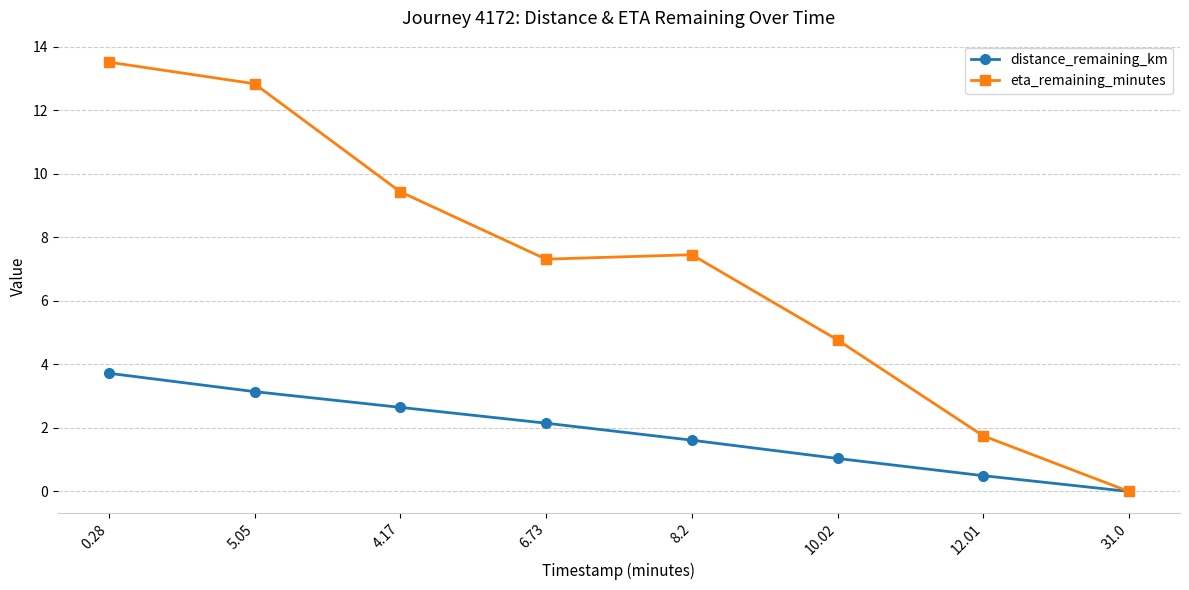

What value does the eta_remaining_minutes series have at 12.01?

1.8